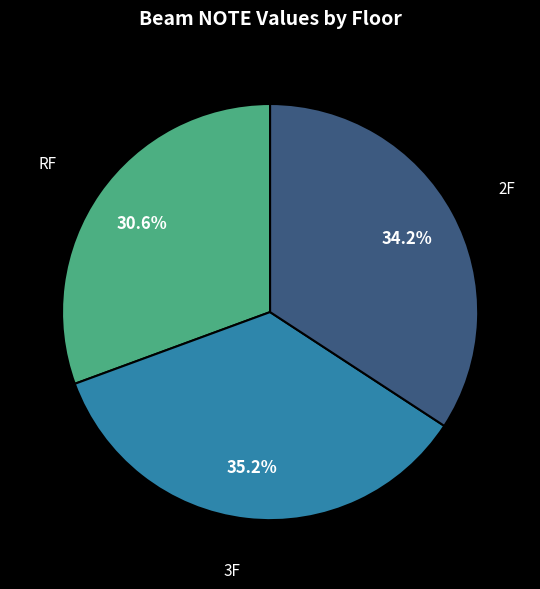

How many slices are in this pie chart?

3